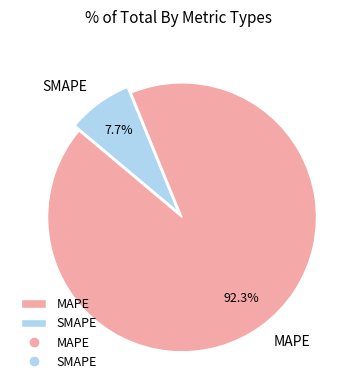

To the nearest percent, what is the average slice percentage?

50%